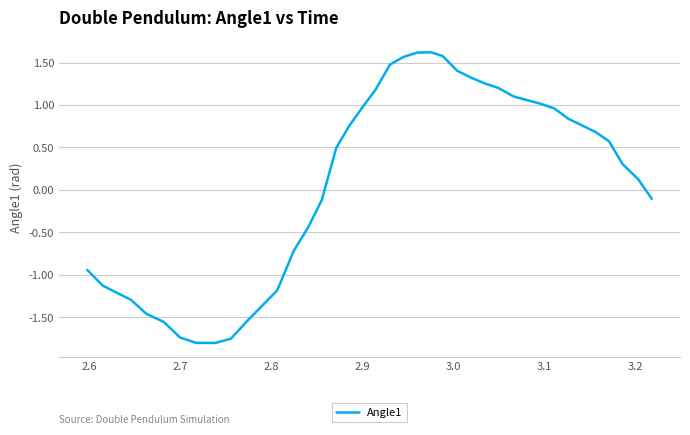

What is the difference between the maximum and minimum values?

3.4